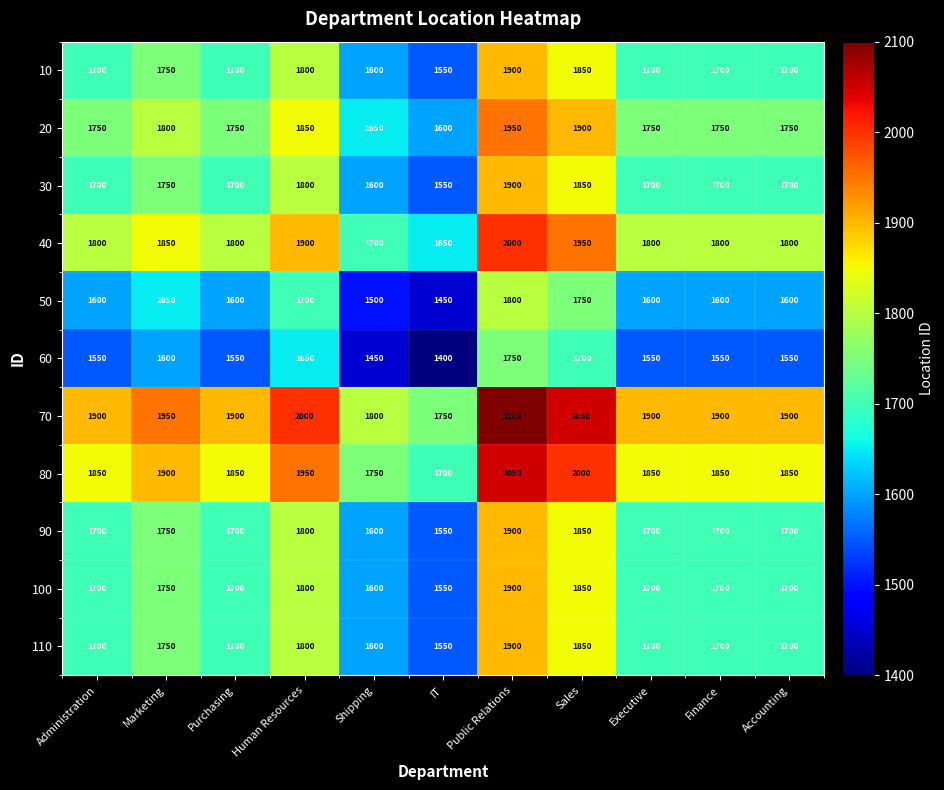

At which label does 40 reach its peak?

Public Relations